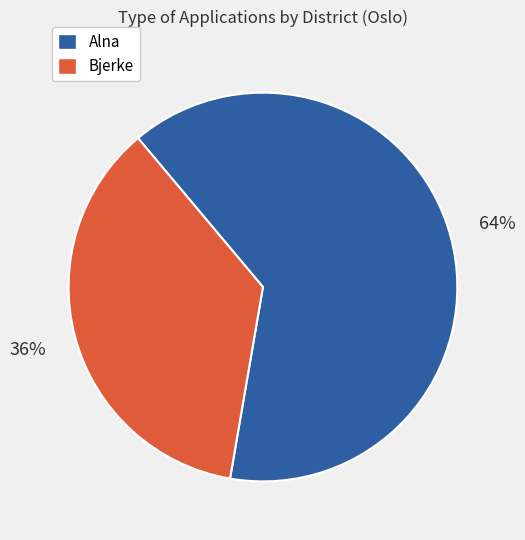

Is there a majority slice in this chart?

Yes